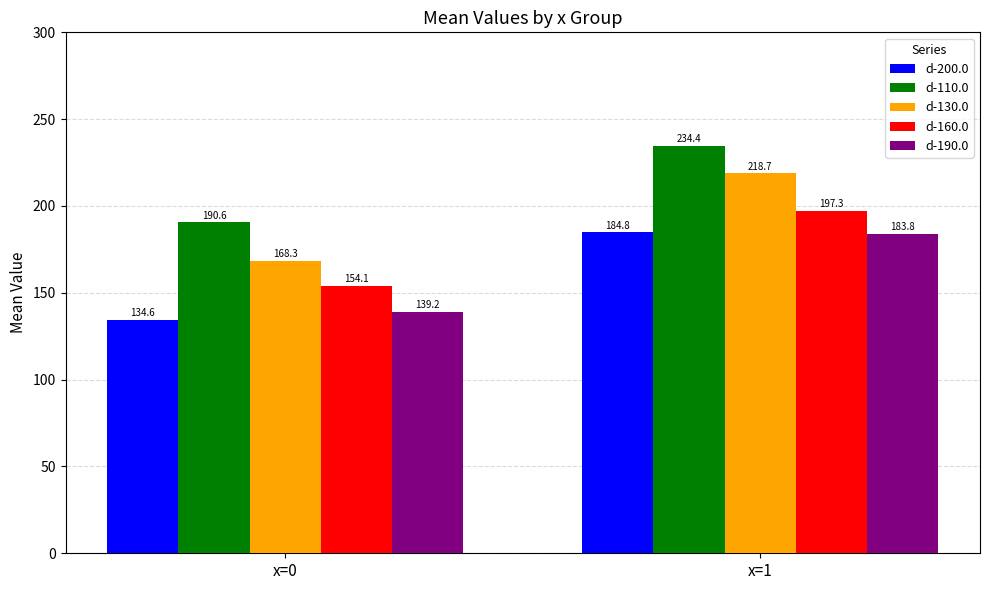

Is it true that d-160.0 equals 197.3 at x=1?

True